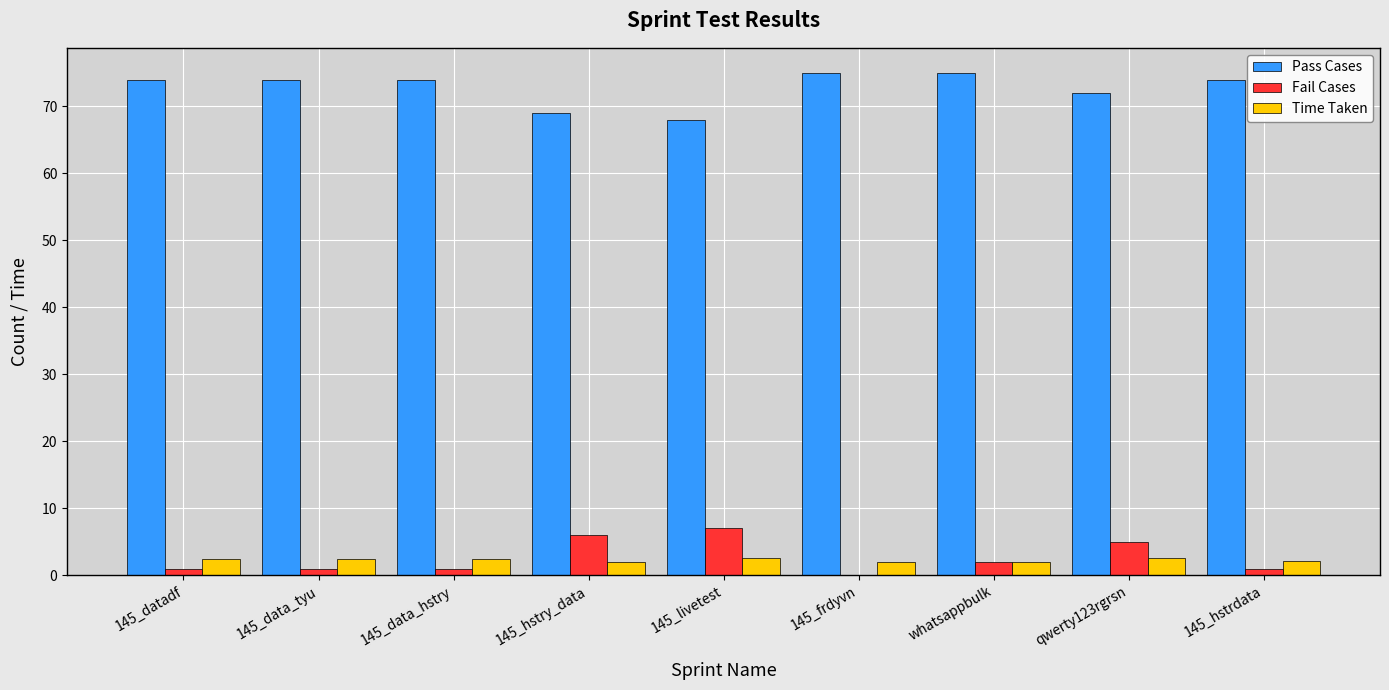

Which series has the largest total across all categories?

Pass Cases